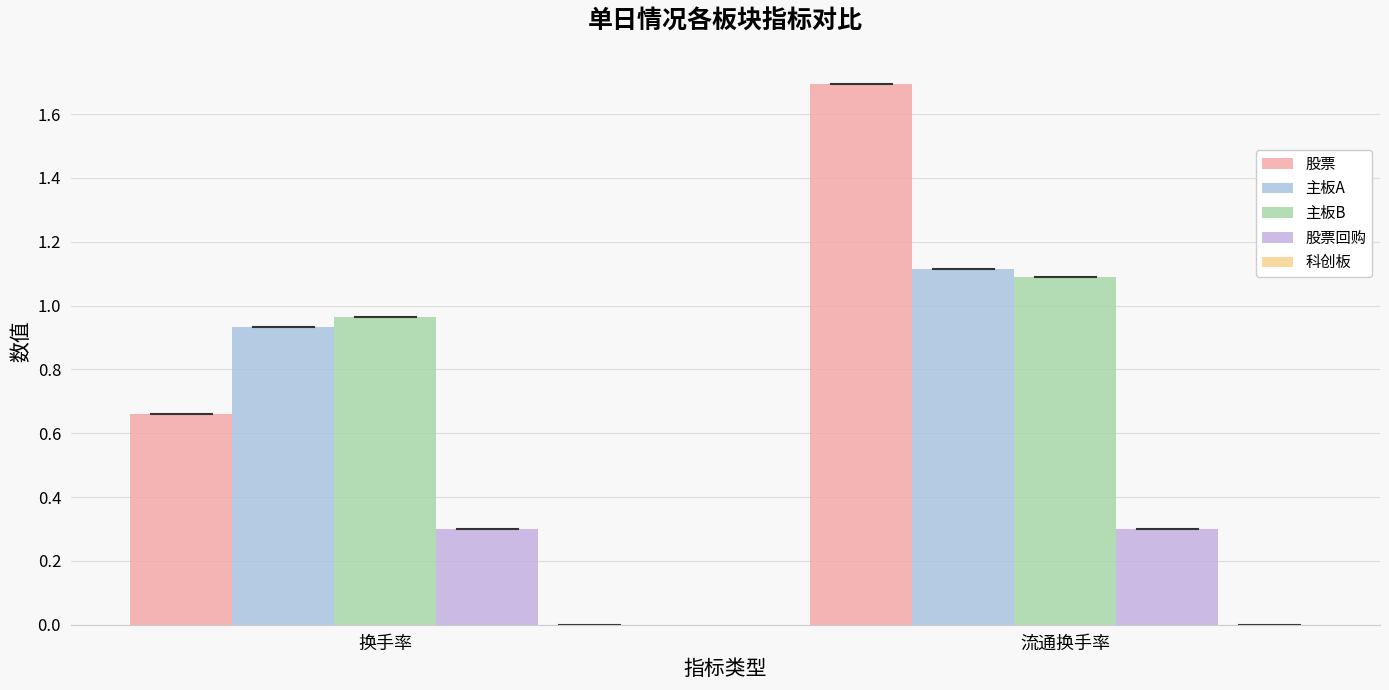

What is the label of the 2nd bar from the right?

换手率